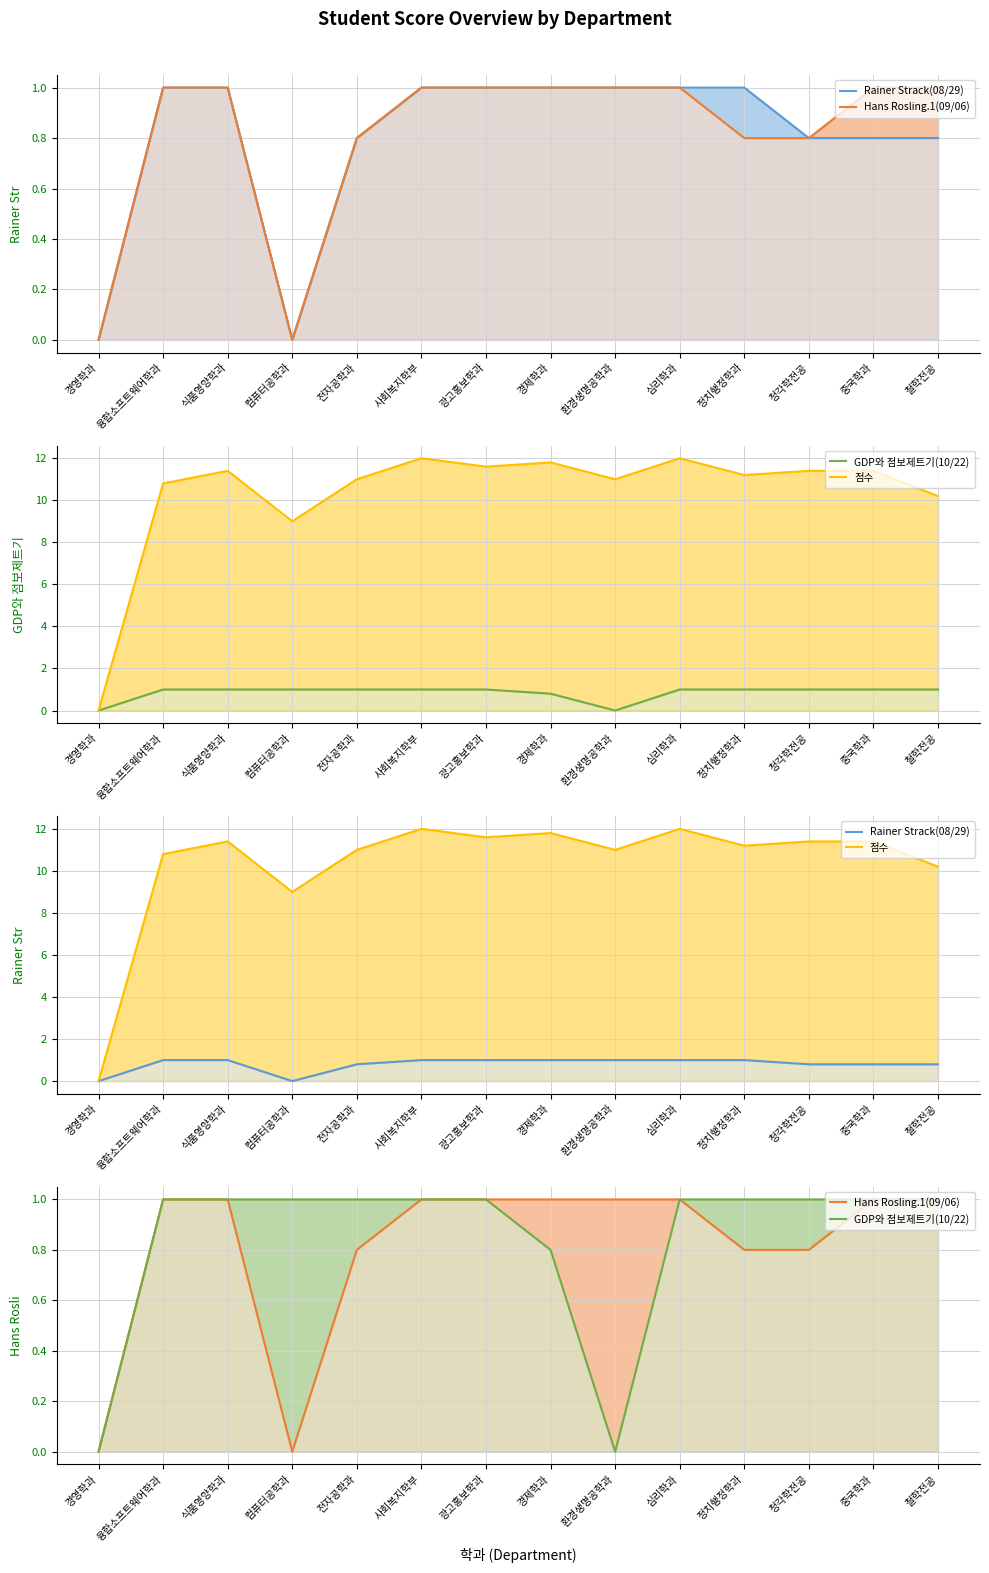

Which series has the largest total across all categories?

점수